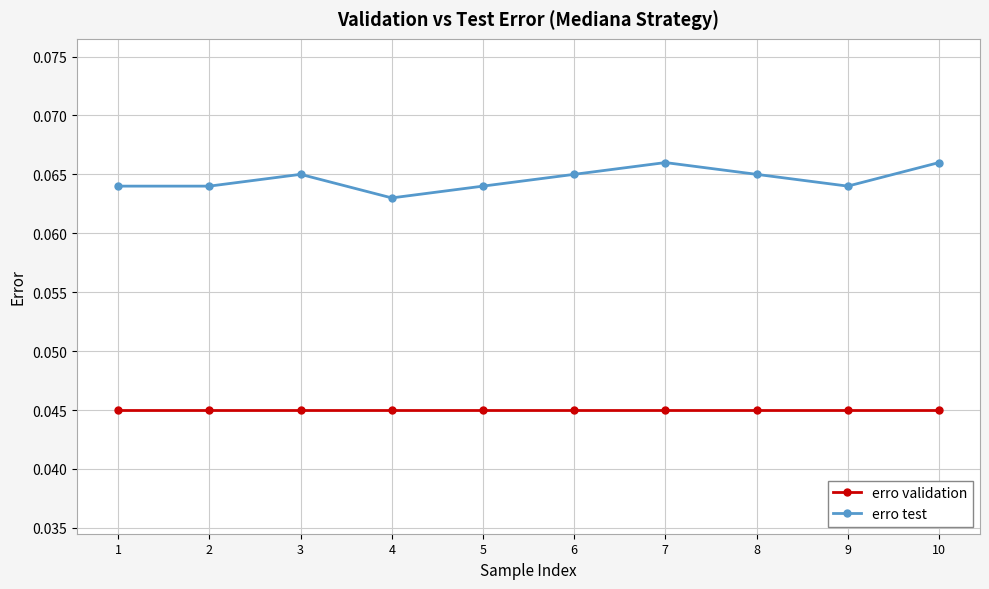

At which label is erro test closest to 0?

4